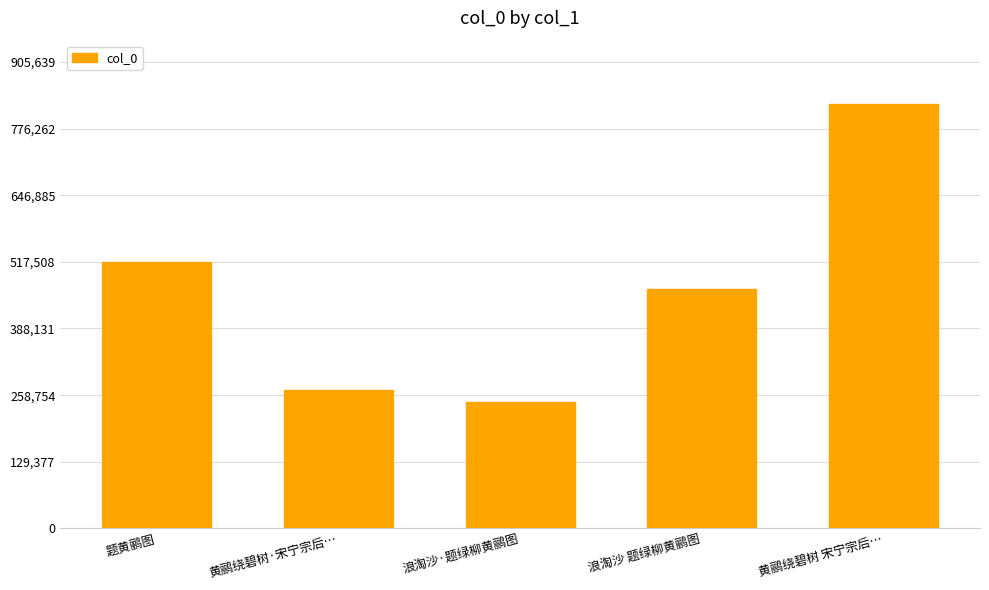

What is the label of the 2nd bar from the left?

黄鹂绕碧树·宋宁宗后…